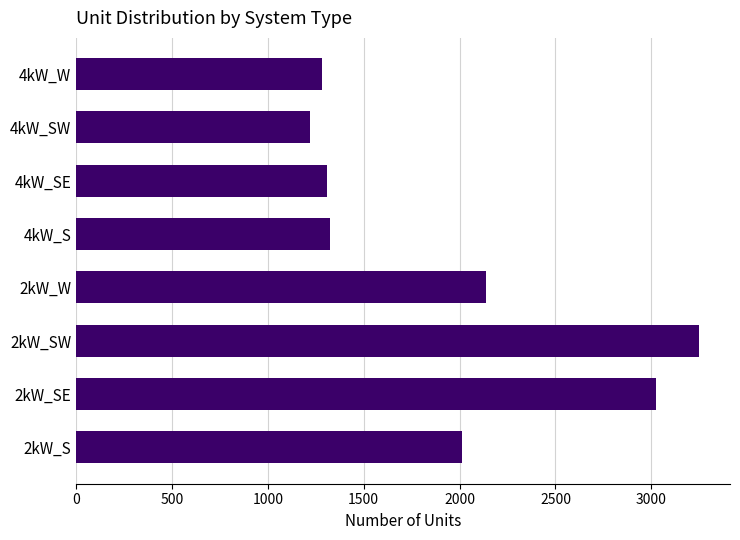

What is the change in value from 2kW_S to 4kW_W?

-730